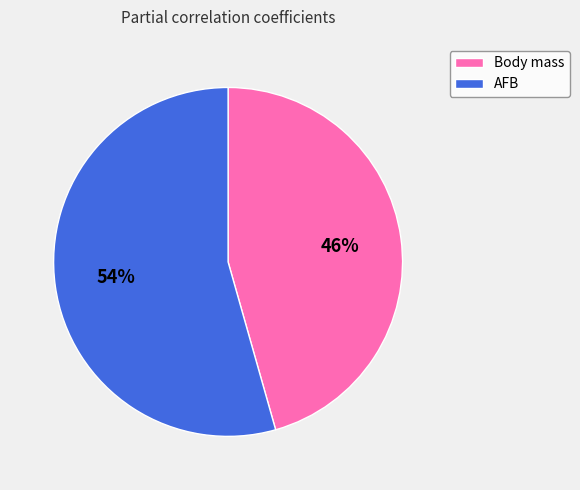

Between AFB and Body mass, which is larger?

AFB